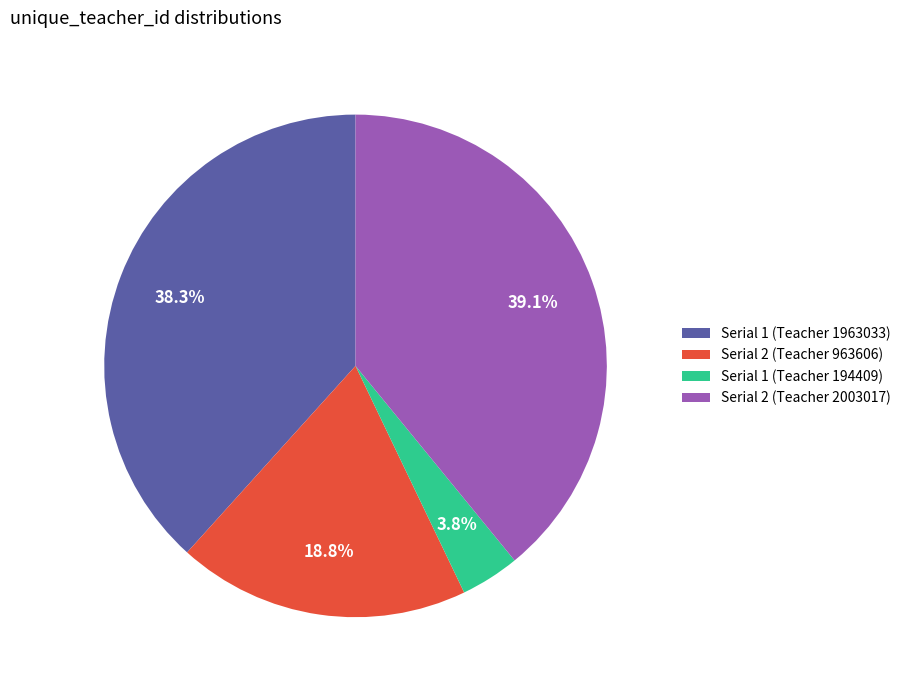

To the nearest percent, what is the average slice percentage?

25%